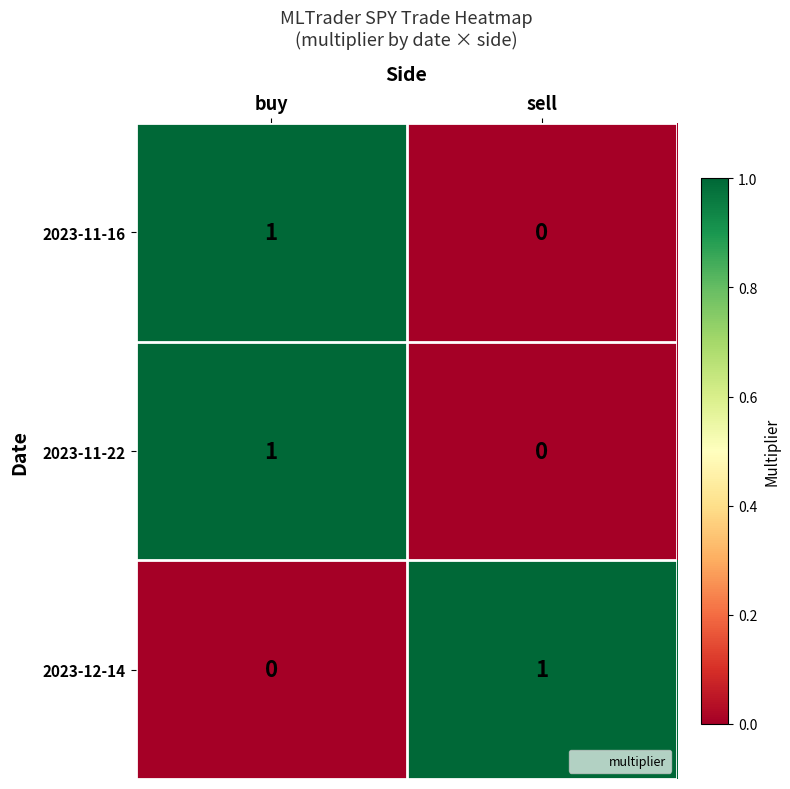

At which label is 2023-11-16 closest to 0?

sell